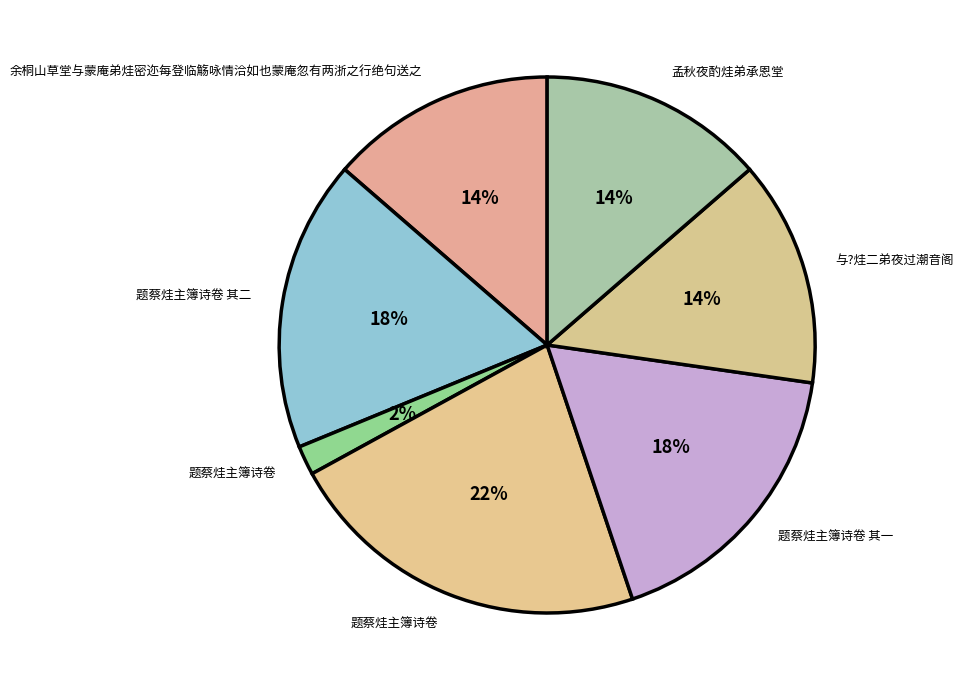

Which slice is the largest?

题蔡烓主簿诗卷